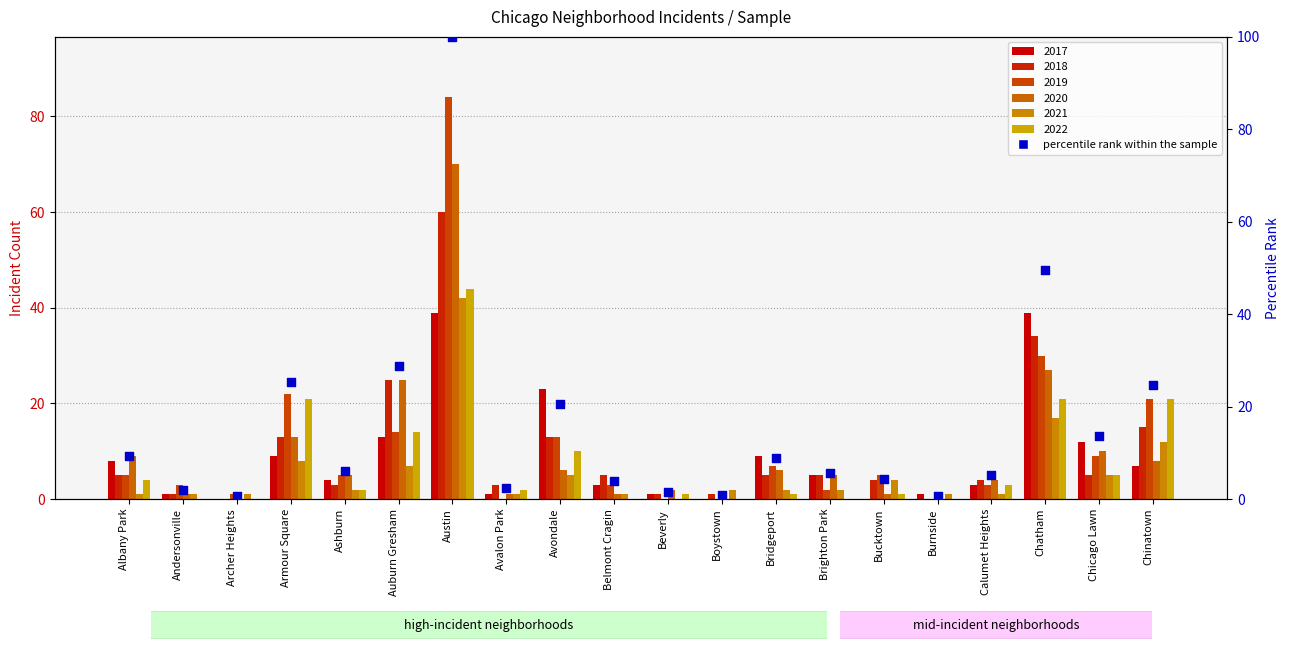

Between Ashburn and Bucktown, which is larger?

Ashburn